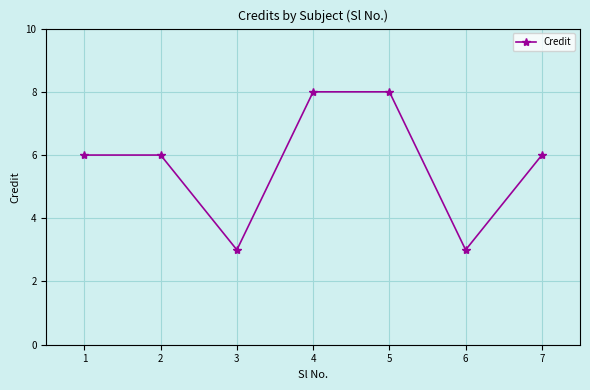

How many distinct data groups are displayed?

1